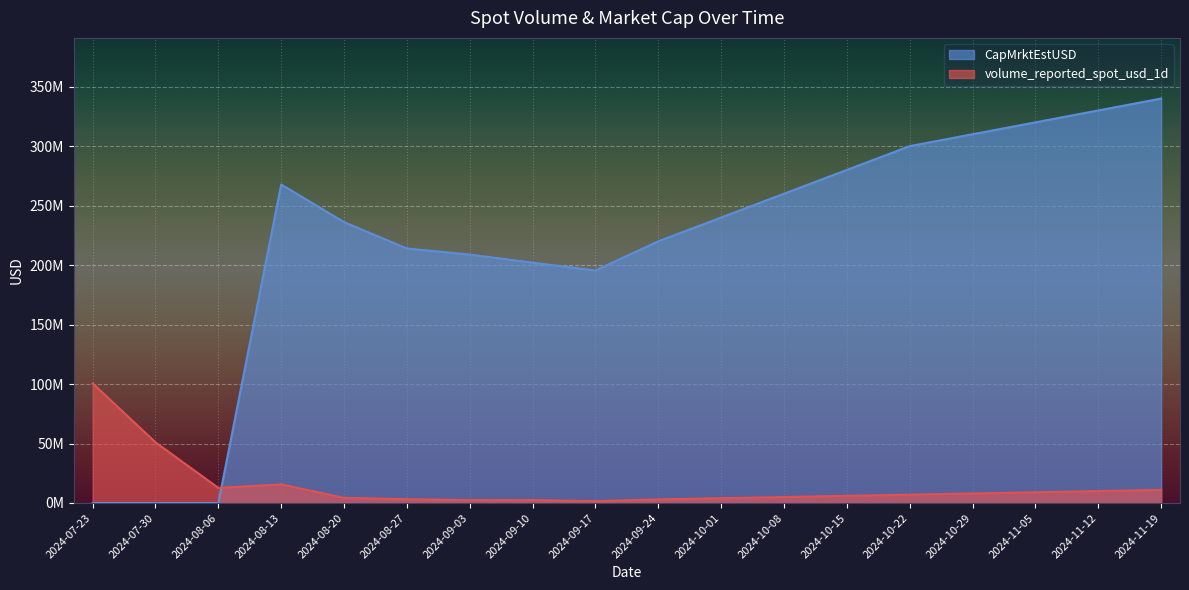

Which series has the largest range (max minus min)?

CapMrktEstUSD